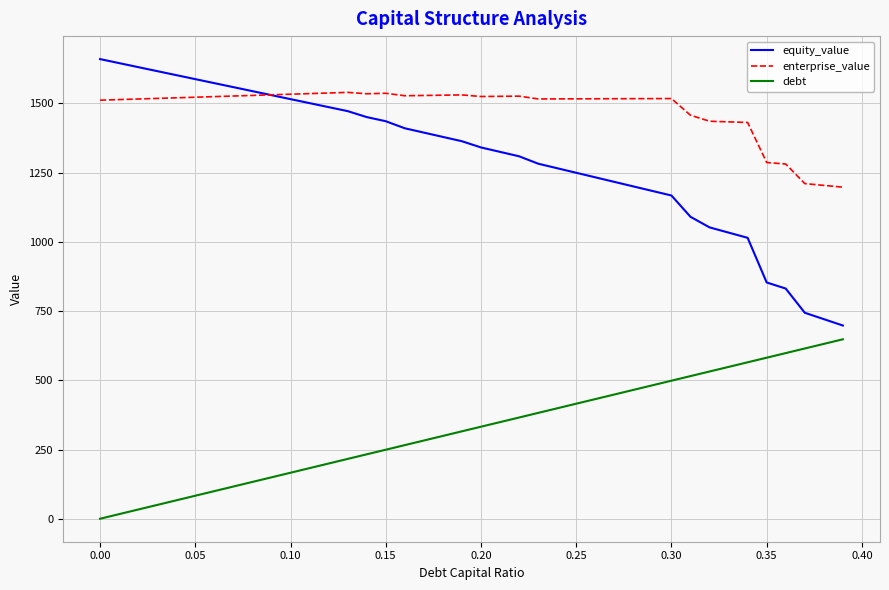

Rank the series by their maximum value, from lowest to highest.

debt, enterprise_value, equity_value